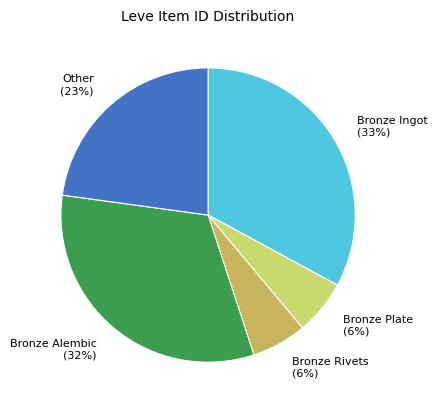

Do Bronze Rivets and Bronze Plate together represent more than half of the pie?

No